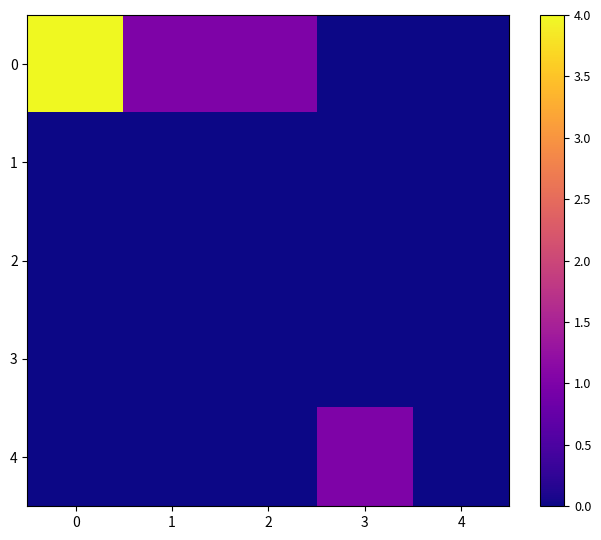

What is the spread (max minus min) of values at 1?

1